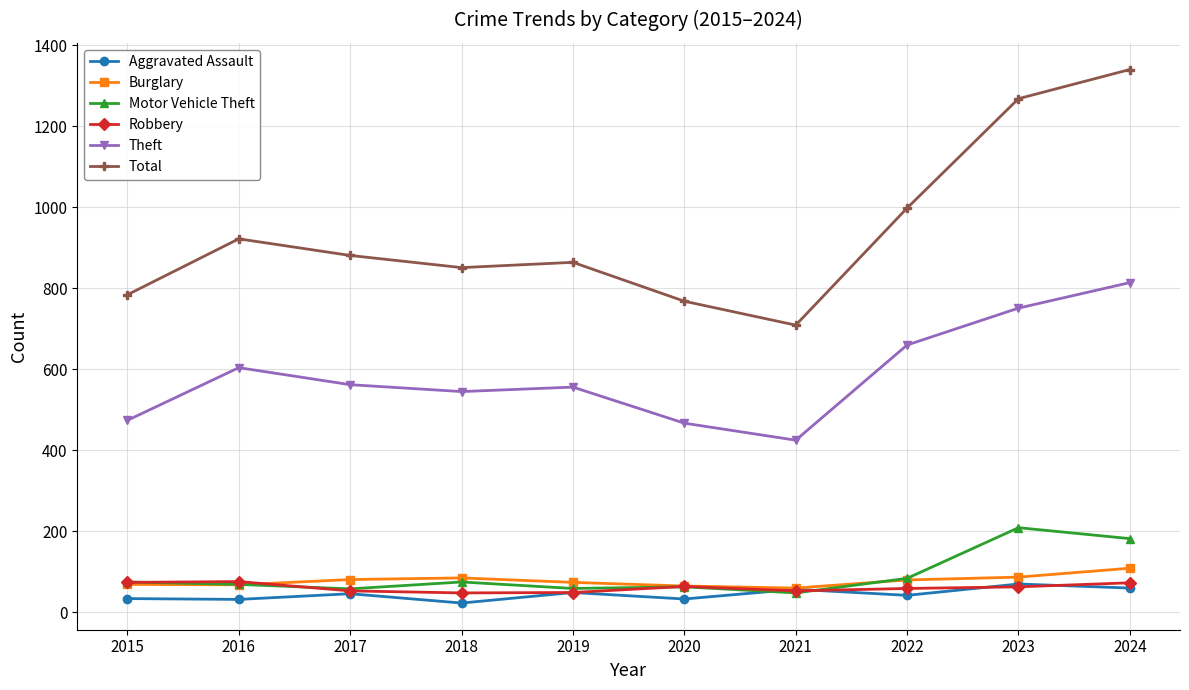

Is this an area chart (filled region under the line)?

No